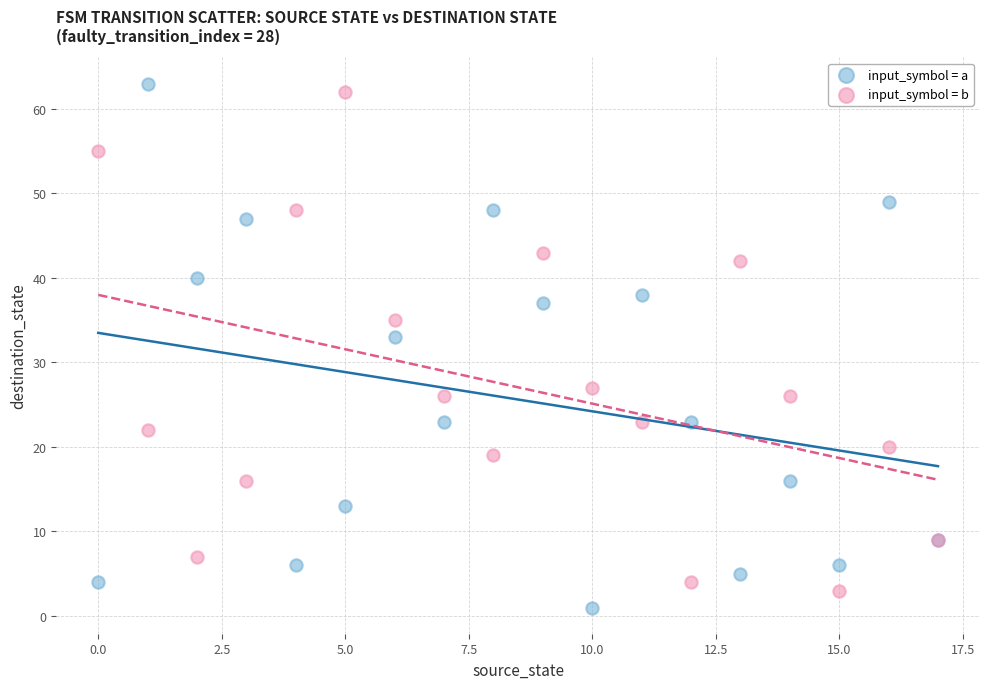

Across all series, what Y value is closest to 32?

33